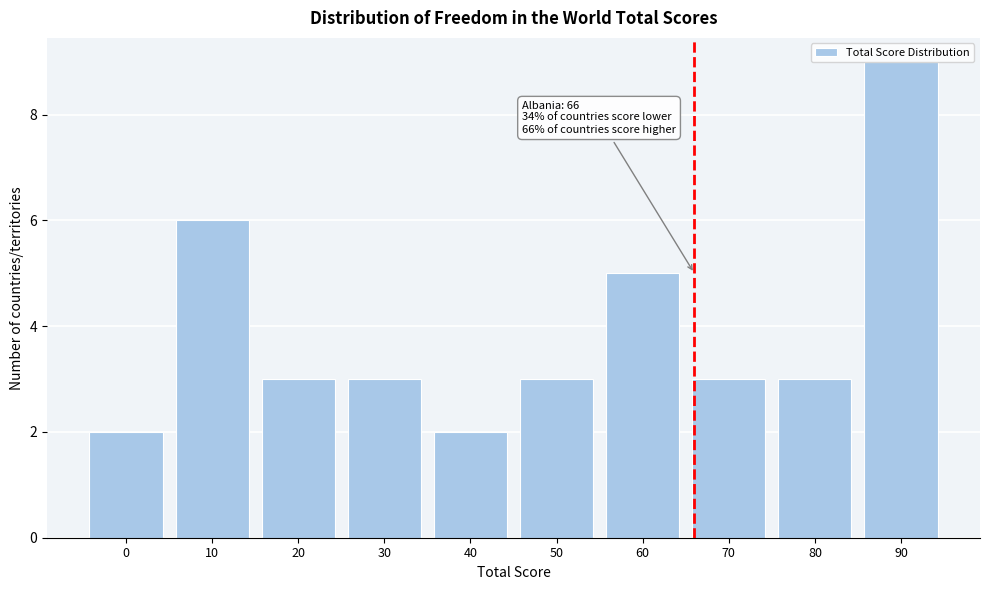

What is the maximum value shown in the chart?

9